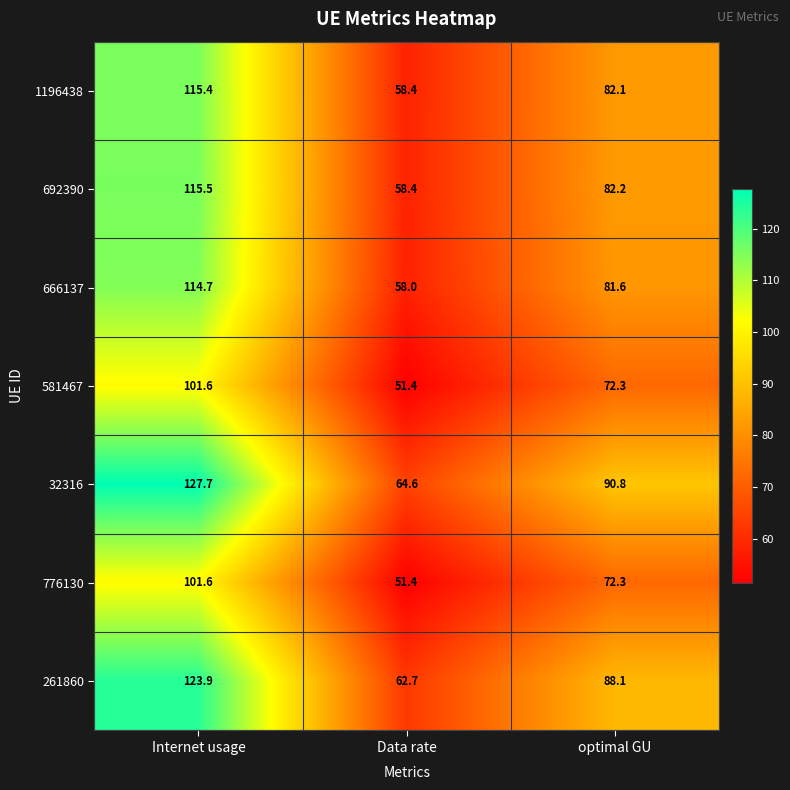

True or false: 1196438 has a value of 135.5 at optimal GU.

False